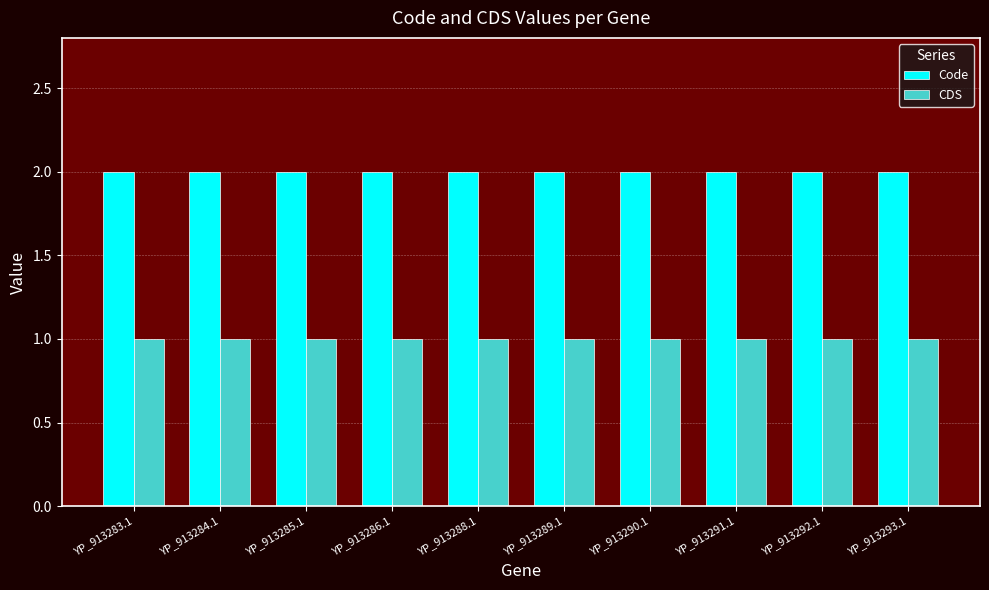

Rank the series by their maximum value, from highest to lowest.

Code, CDS